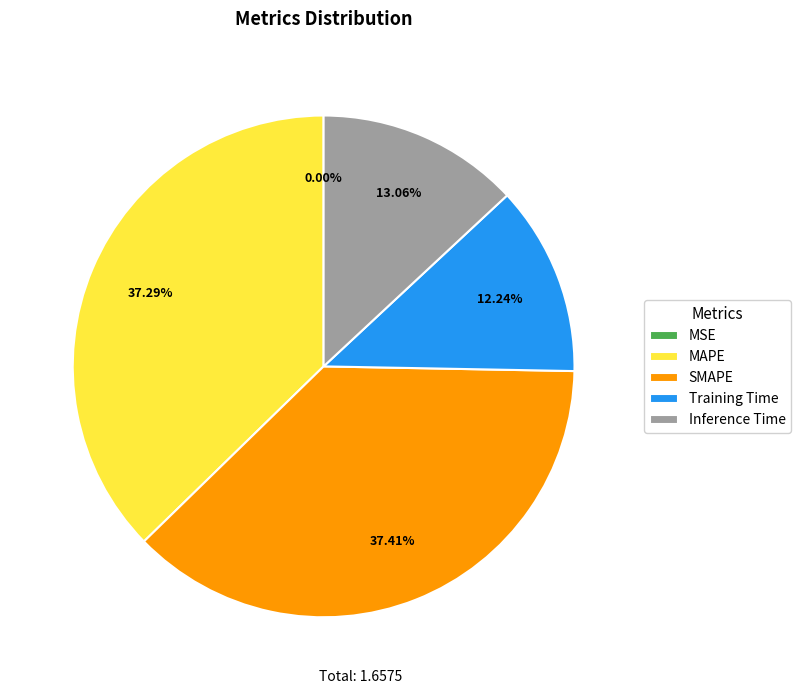

Is the sum of MAPE and SMAPE greater than half?

Yes